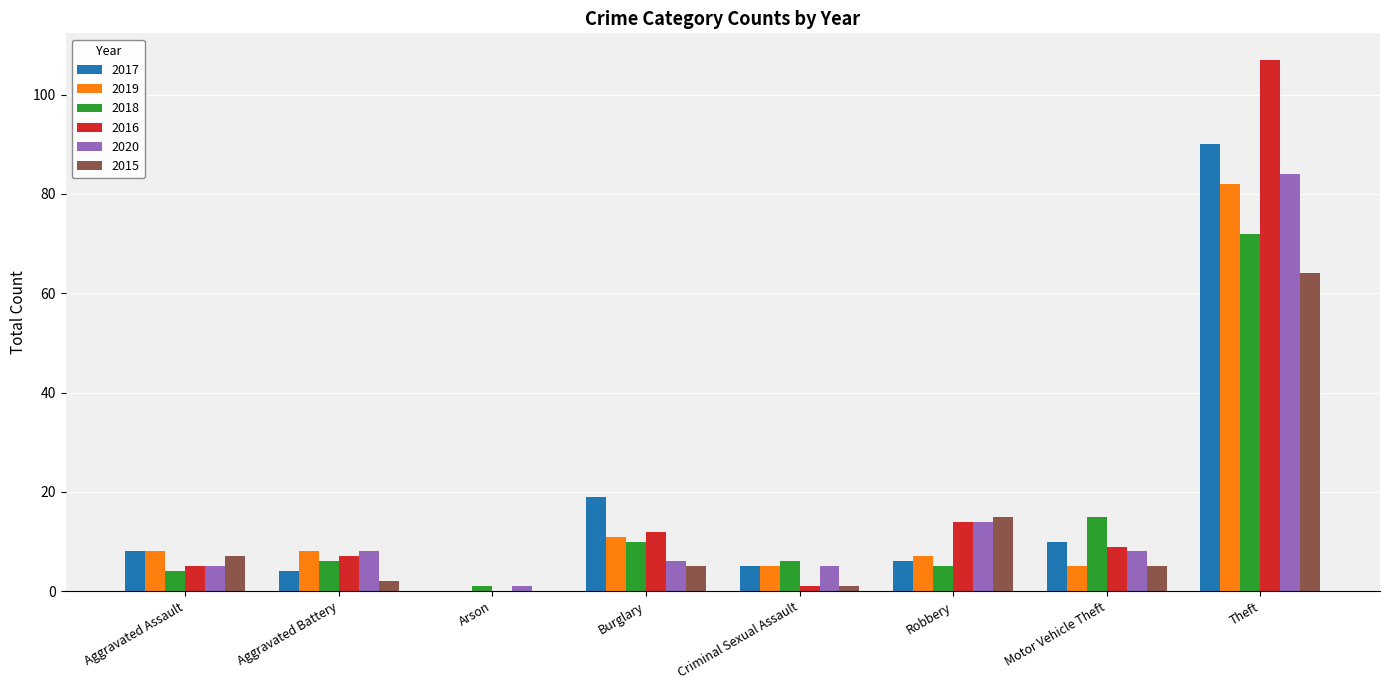

Reading right to left, extract all data points from this chart.

2017: Theft=90	Motor Vehicle Theft=10	Robbery=6	Criminal Sexual Assault=5	Burglary=19	Arson=0	Aggravated Battery=4	Aggravated Assault=8
2019: Theft=82	Motor Vehicle Theft=5	Robbery=7	Criminal Sexual Assault=5	Burglary=11	Arson=0	Aggravated Battery=8	Aggravated Assault=8
2018: Theft=72	Motor Vehicle Theft=15	Robbery=5	Criminal Sexual Assault=6	Burglary=10	Arson=1	Aggravated Battery=6	Aggravated Assault=4
2016: Theft=107	Motor Vehicle Theft=9	Robbery=14	Criminal Sexual Assault=1	Burglary=12	Arson=0	Aggravated Battery=7	Aggravated Assault=5
2020: Theft=84	Motor Vehicle Theft=8	Robbery=14	Criminal Sexual Assault=5	Burglary=6	Arson=1	Aggravated Battery=8	Aggravated Assault=5
2015: Theft=64	Motor Vehicle Theft=5	Robbery=15	Criminal Sexual Assault=1	Burglary=5	Arson=0	Aggravated Battery=2	Aggravated Assault=7